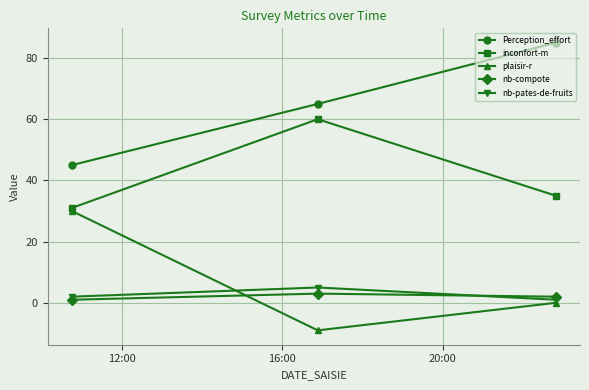

Does the chart display data point markers on the line(s)?

Yes